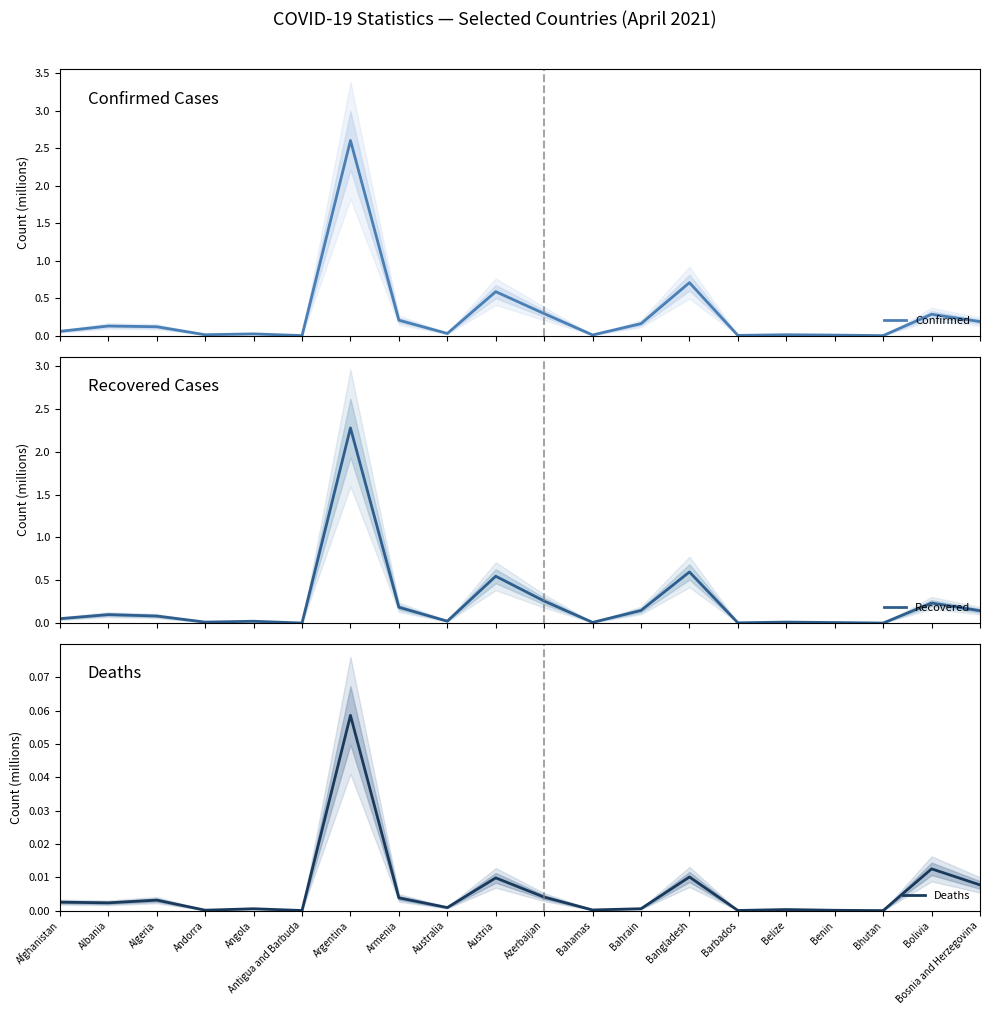

True or false: Confirmed and Deaths cross at least once.

False